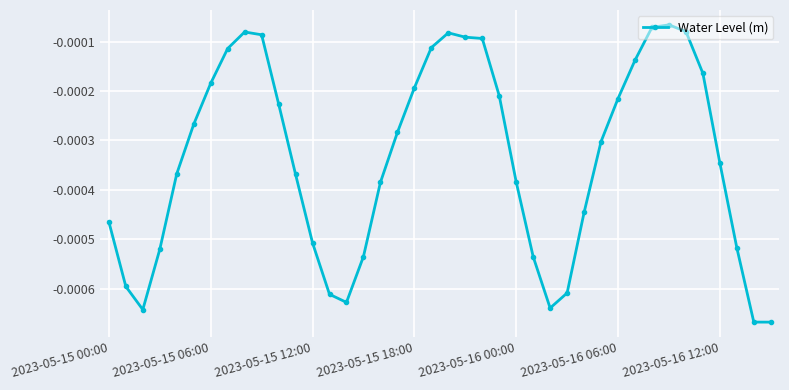

True or false: there are more than 1 points higher than both neighbors.

True